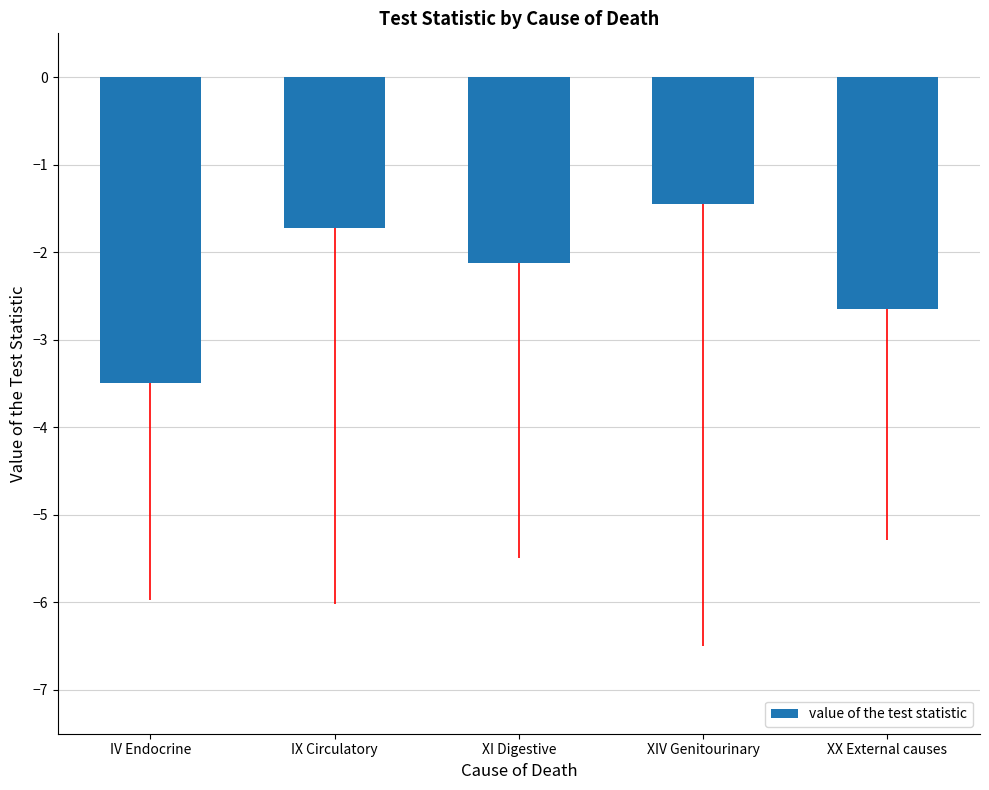

List the labels in order of value, smallest first.

IV Endocrine, XX External causes, XI Digestive, IX Circulatory, XIV Genitourinary